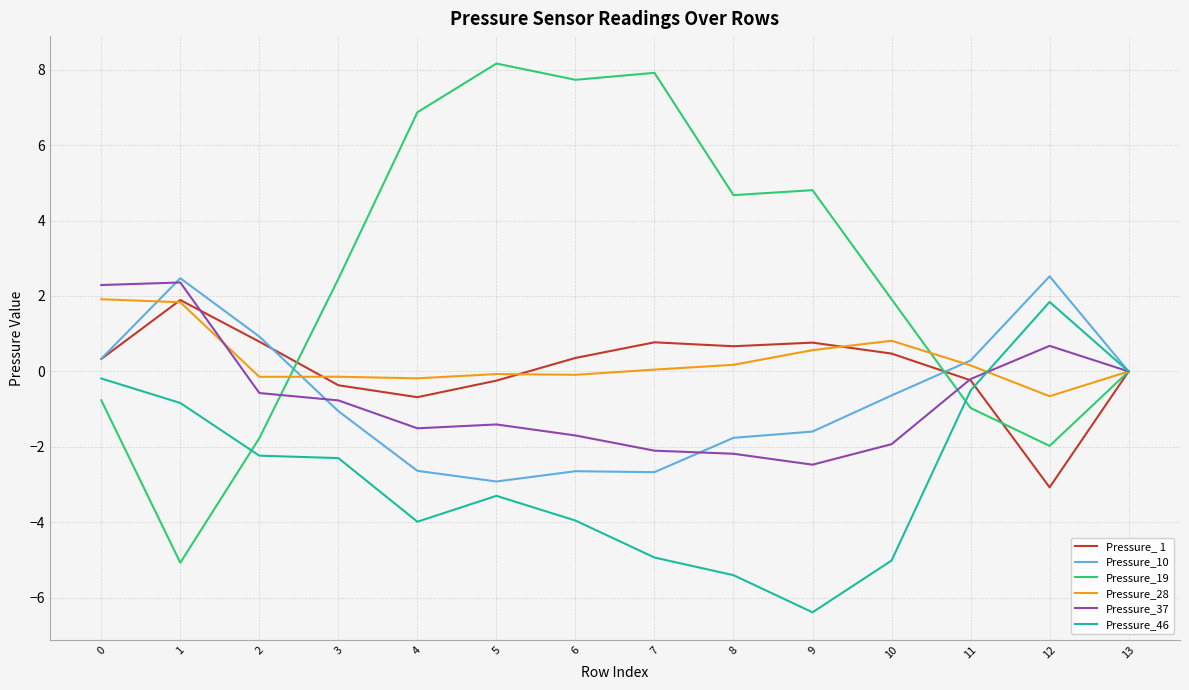

Which series has the largest range (max minus min)?

Pressure_19